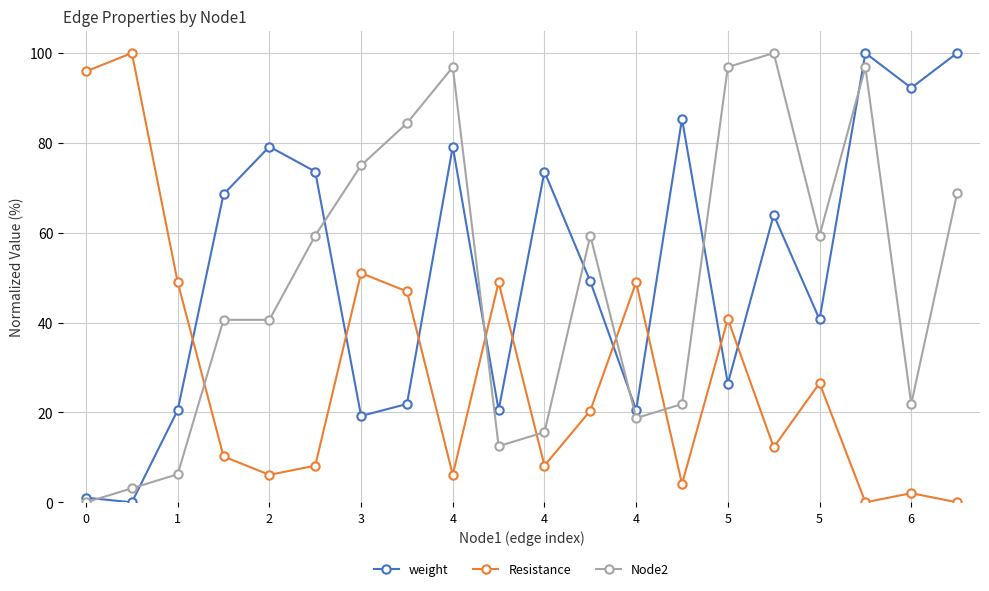

What is the maximum value for Node2?

100.0